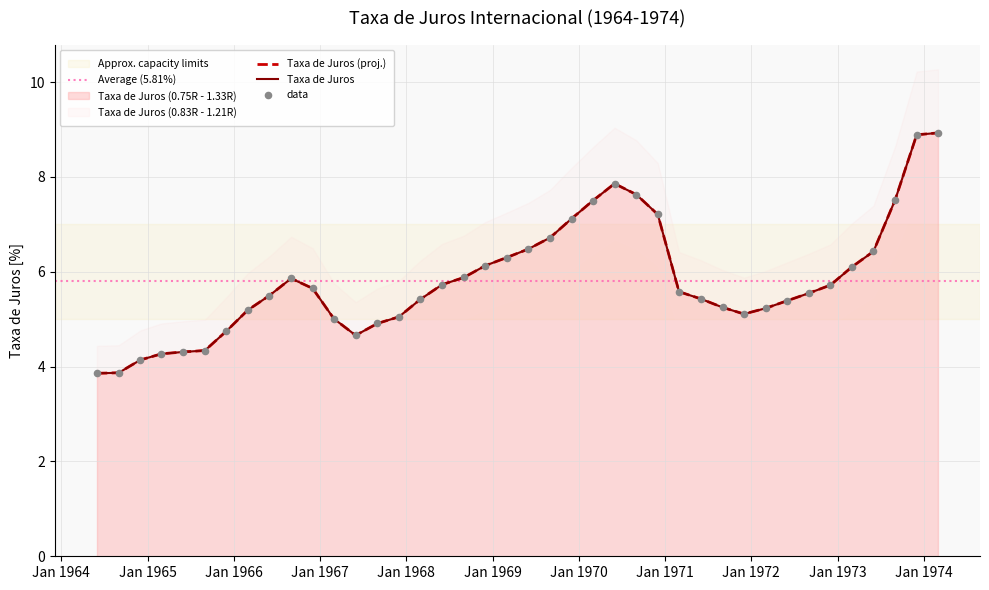

Approximately how many times larger is the value at 1969-09-01 compared to 1970-09-01?

0.9